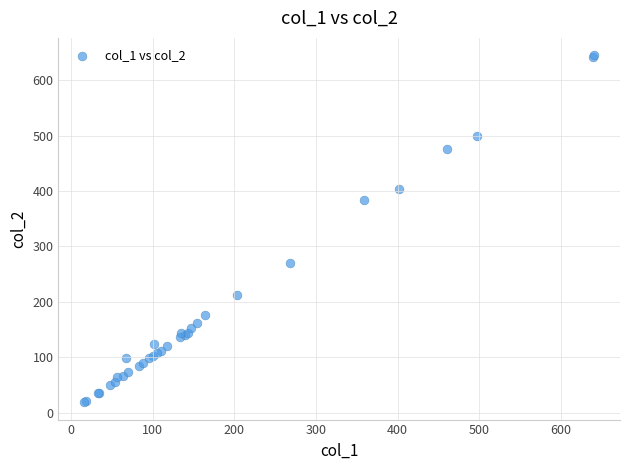

What Y value in the scatter plot is closest to 332?

384